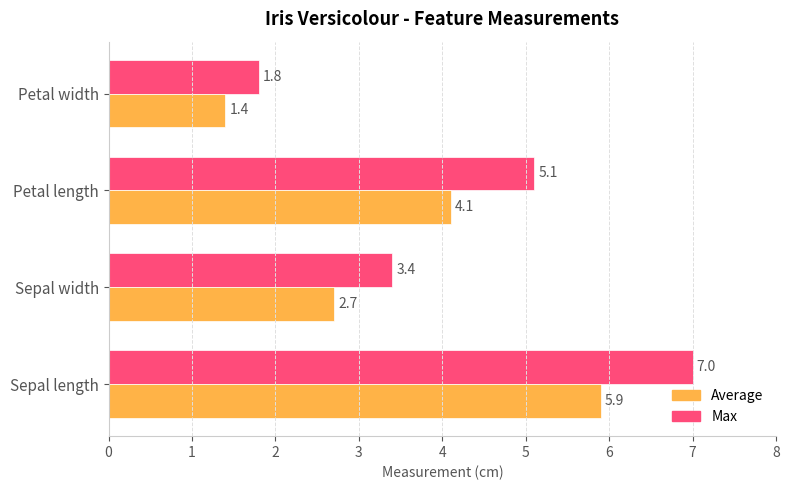

Which category has the lowest value in the Average series?

Petal width